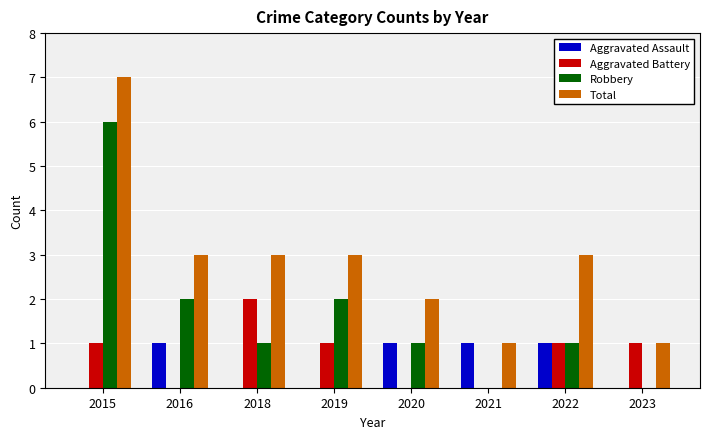

What is the total value across all series at 2019?

6